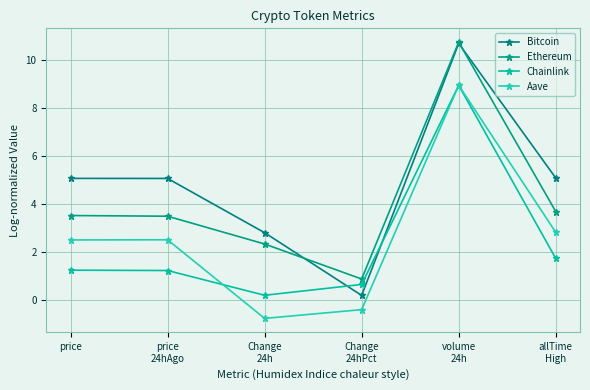

True or false: Ethereum has a value of 3.5 at price.

True